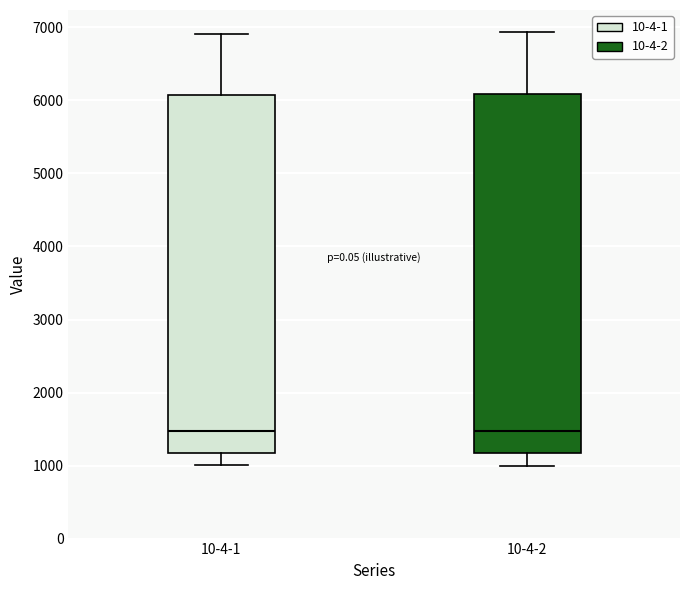

Reading left to right, transcribe this box plot: for each box, give where its median line is, the range the box spans, and where its two whiskers end, as read against the y-axis. The values are not printed on the chart, so give them approximately, as read against the axis.

10-4-1: median 1500, box 1200 to 6100, whiskers 1000 to 6900
10-4-2: median 1500, box 1200 to 6100, whiskers 1000 to 6900